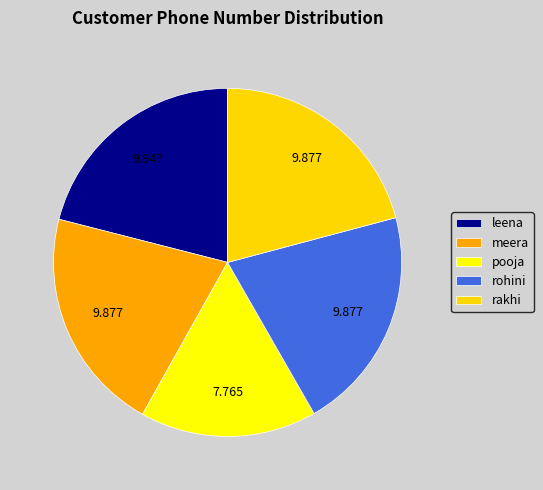

How many segments does this pie chart have?

5